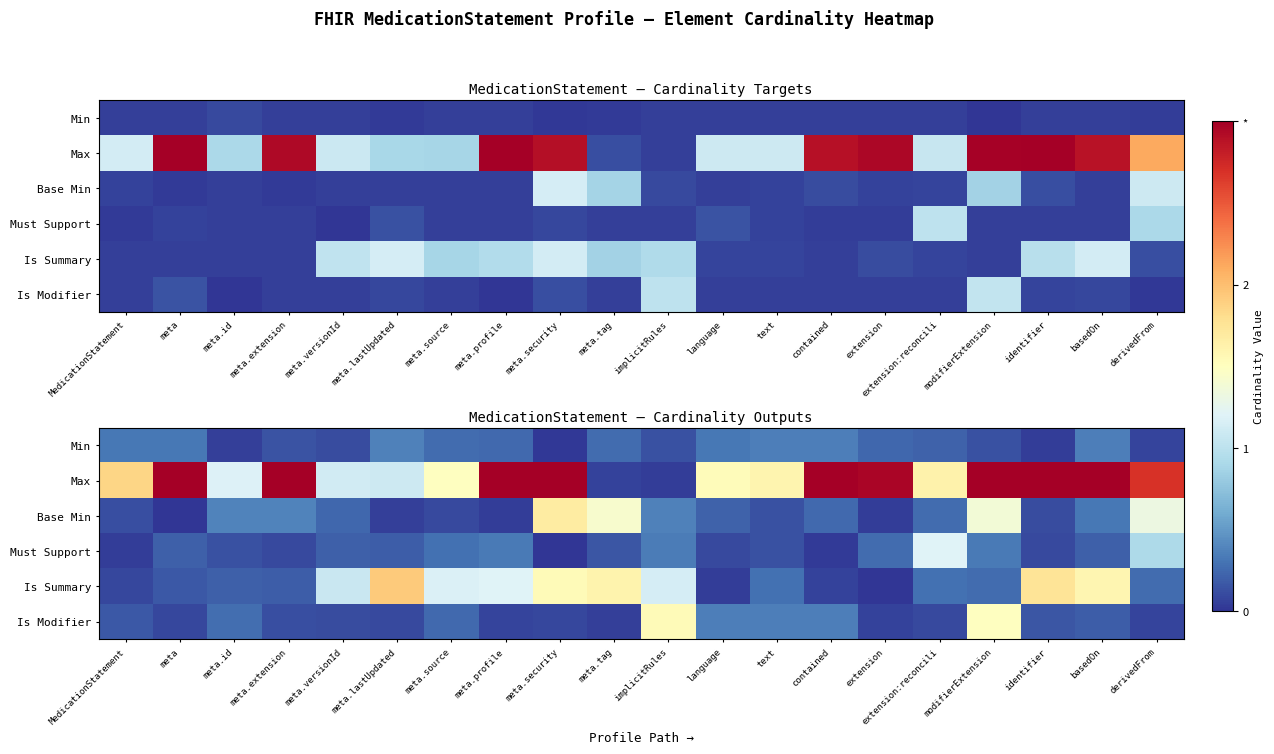

Between text and extension, which series saw the biggest shift?

Max